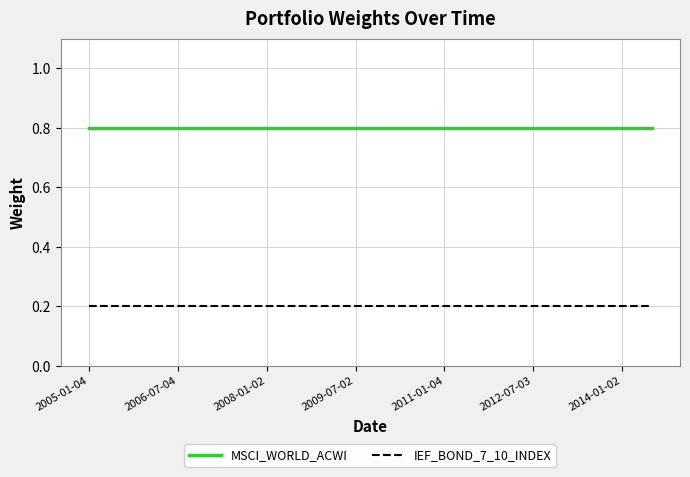

List the series in order of their peak value, highest first.

MSCI_WORLD_ACWI, IEF_BOND_7_10_INDEX